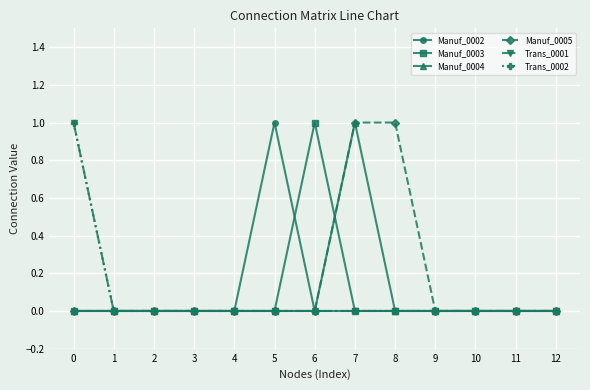

Does the chart have visible grid lines?

Yes